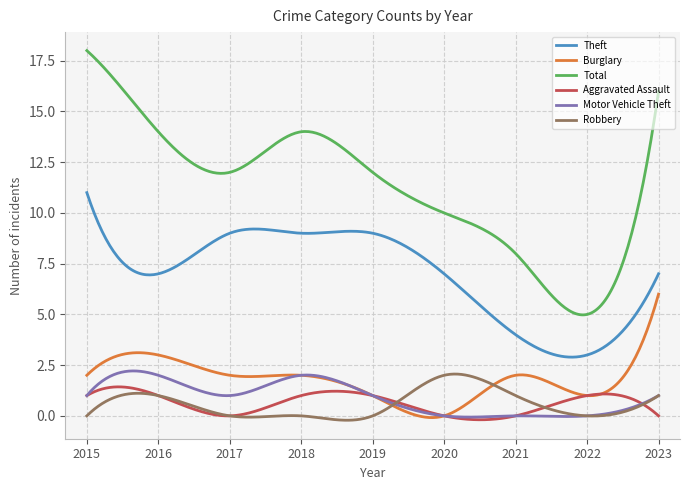

True or false: Aggravated Assault and Burglary intersect in this chart.

True